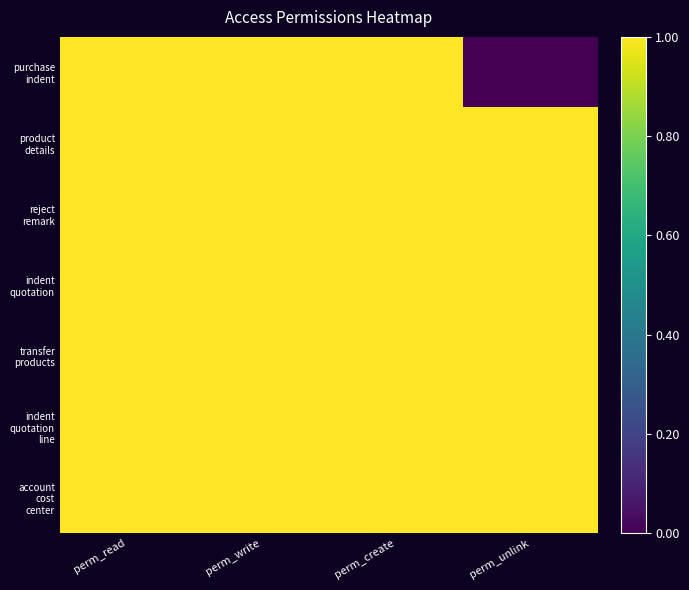

At how many categories does at least one series exceed 0?

4